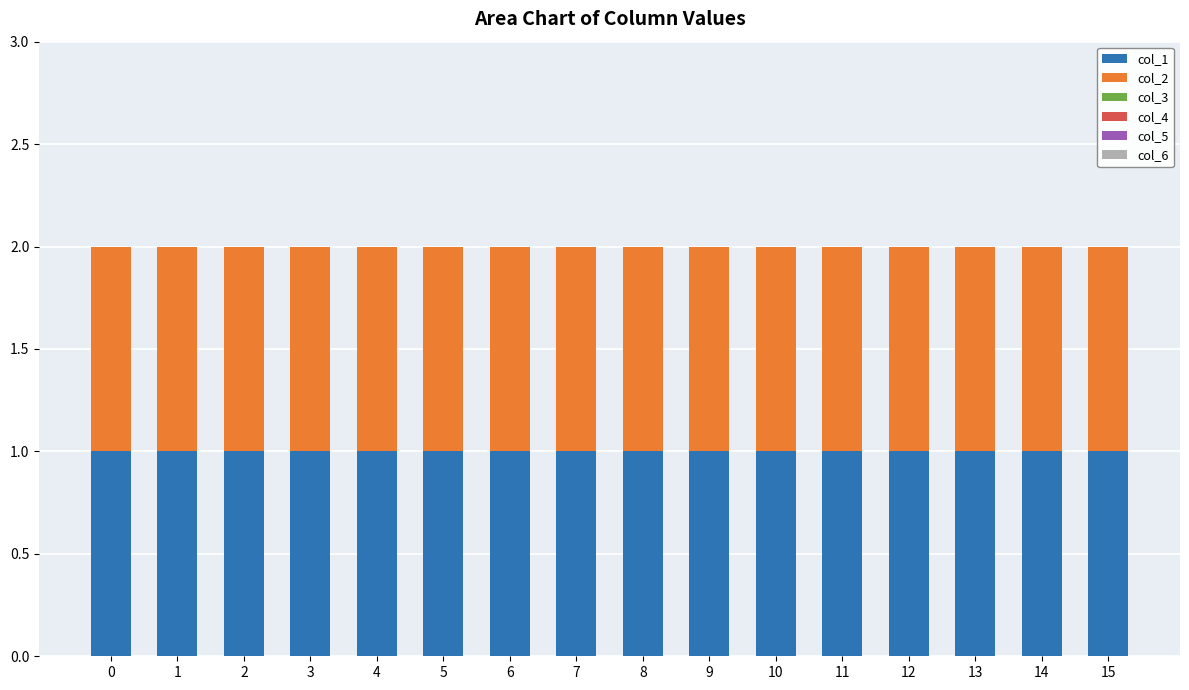

Reading left to right, transcribe all the data shown in this chart.

col_1: 1	1	1	1	1	1	1	1	1	1	1	1	1	1	1	1
col_2: 1	1	1	1	1	1	1	1	1	1	1	1	1	1	1	1
col_3: 0	0	0	0	0	0	0	0	0	0	0	0	0	0	0	0
col_4: 0	0	0	0	0	0	0	0	0	0	0	0	0	0	0	0
col_5: 0	0	0	0	0	0	0	0	0	0	0	0	0	0	0	0
col_6: 0	0	0	0	0	0	0	0	0	0	0	0	0	0	0	0